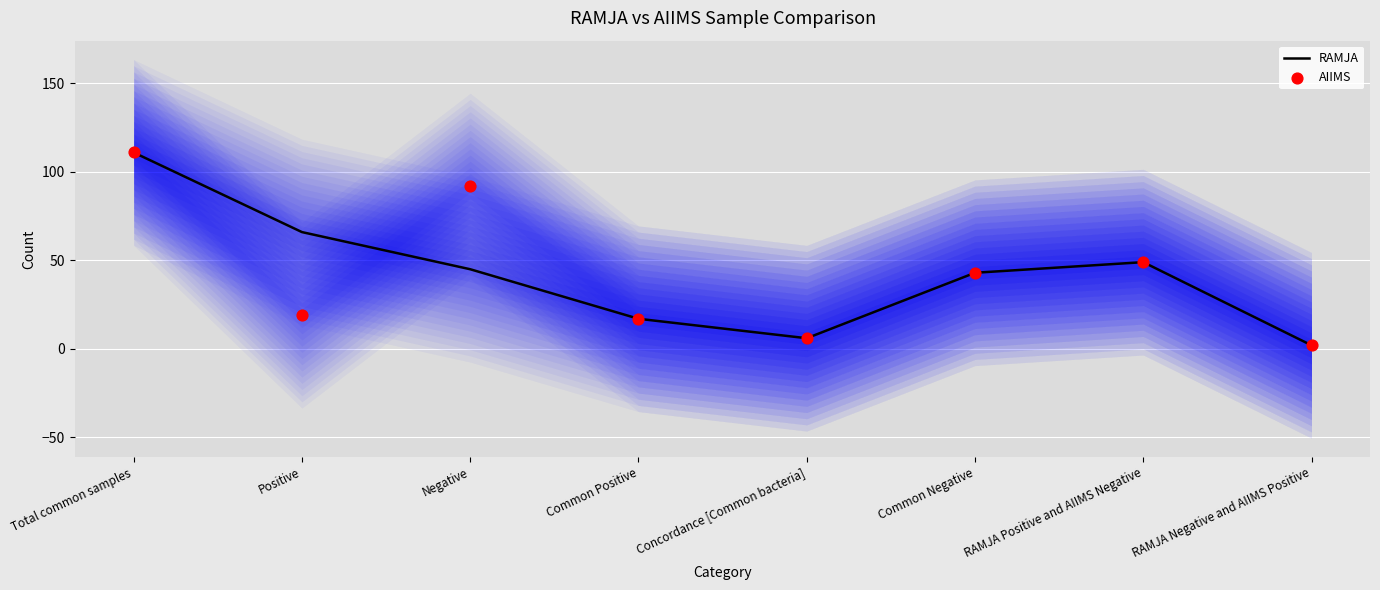

Which series reaches the maximum Y coordinate?

RAMJA